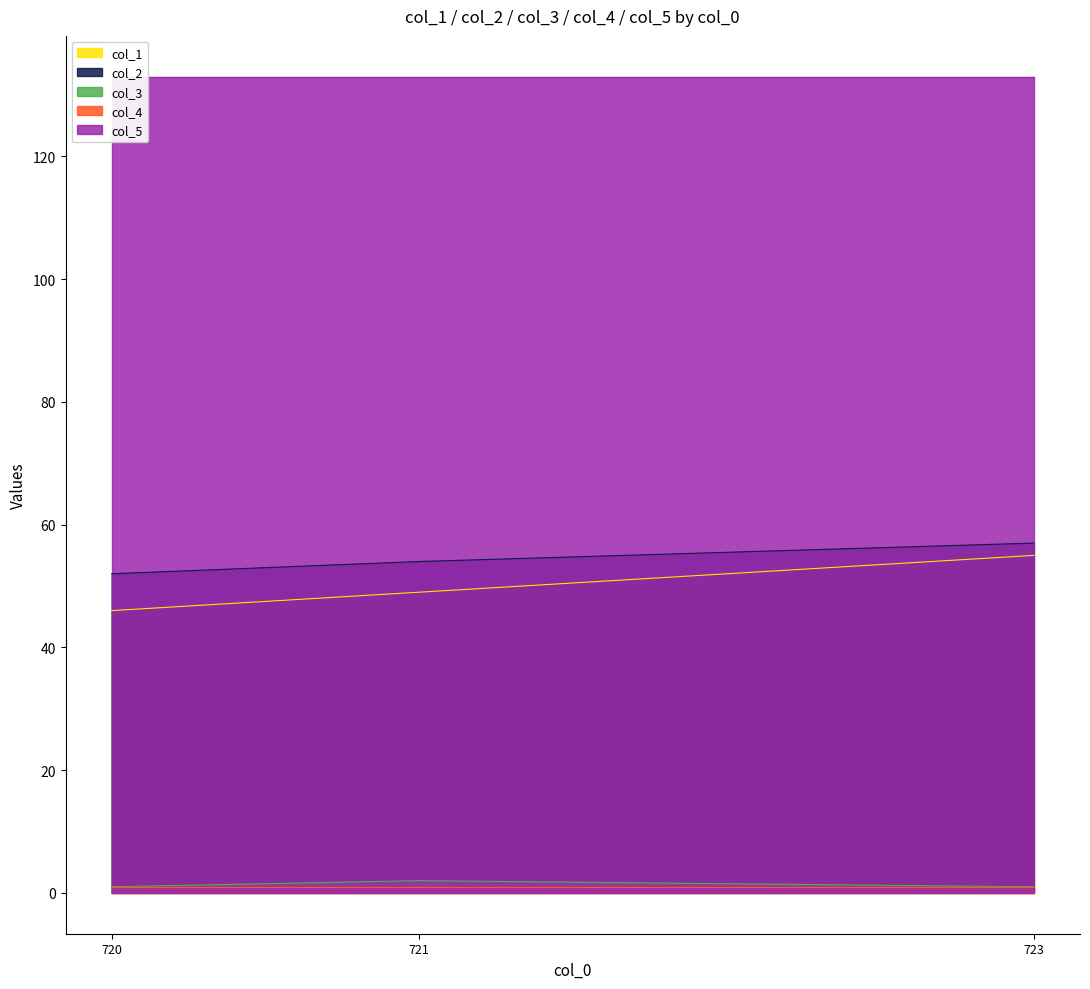

How many data points in col_2 are less than 54?

1